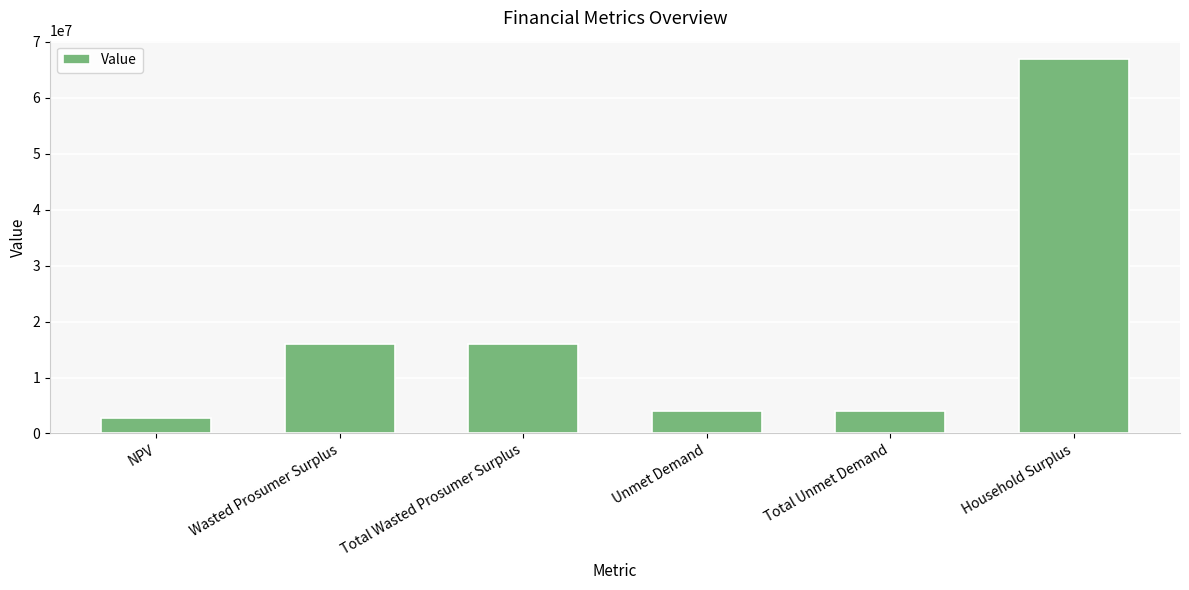

True or false: the data shows 2756403.4 at NPV.

True